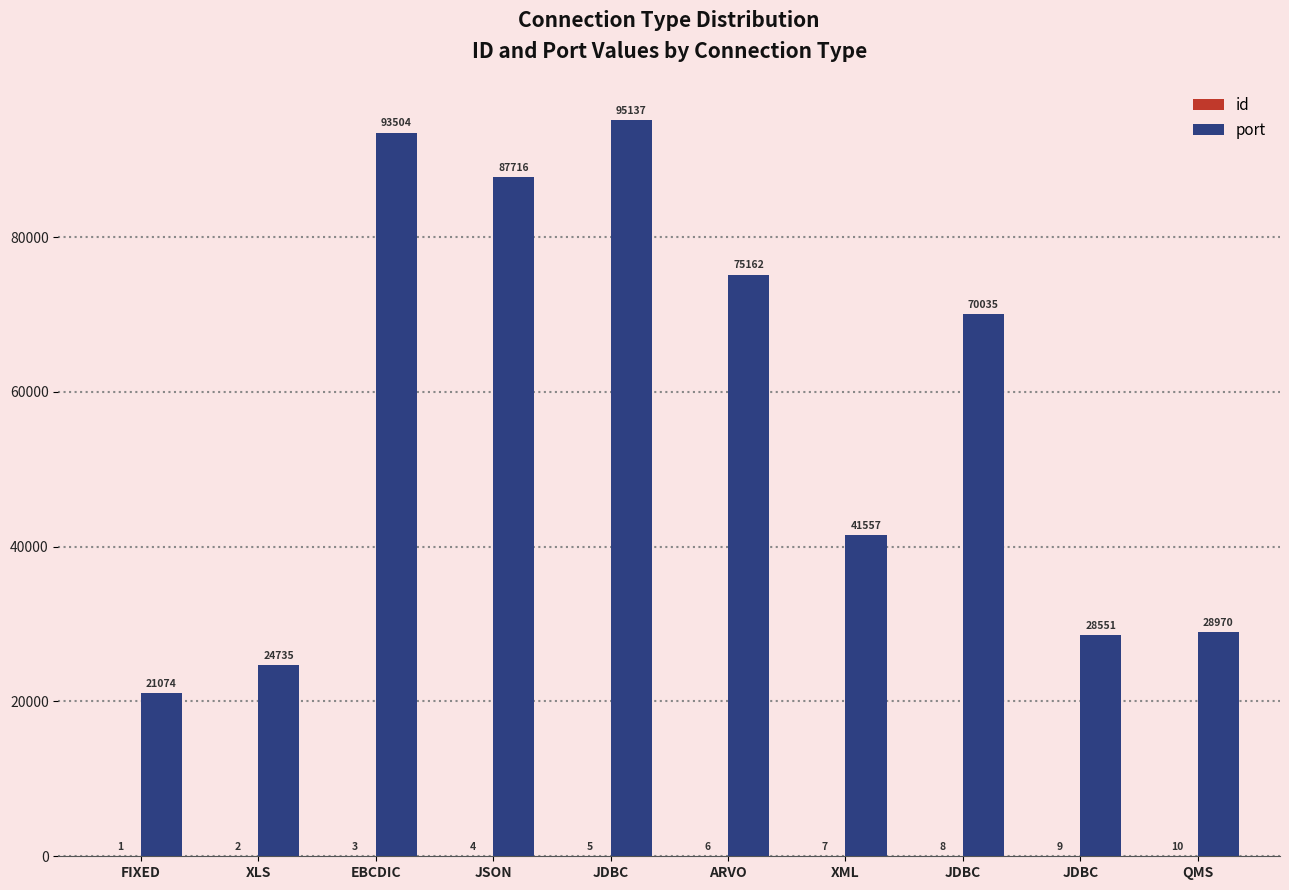

How many series are shown in this chart?

2